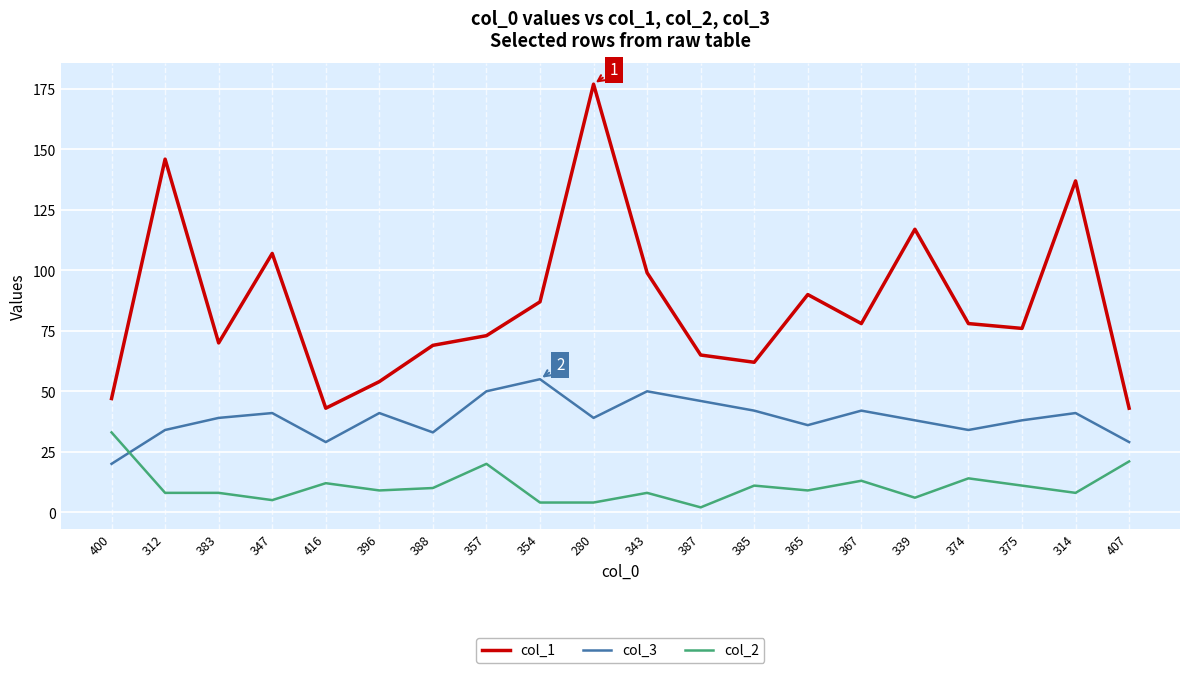

What is the difference between the highest and lowest values at 280?

173